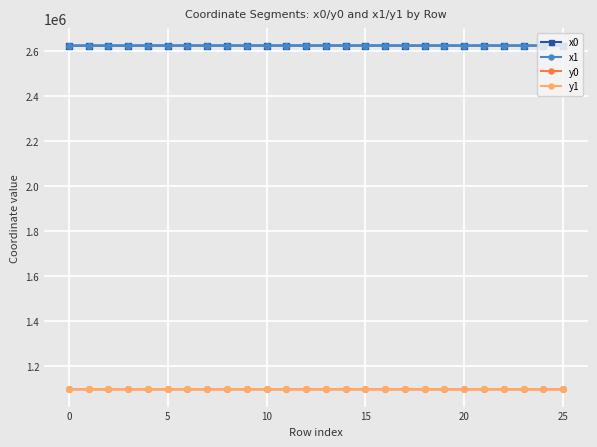

At how many categories does at least one series exceed 1526390?

26